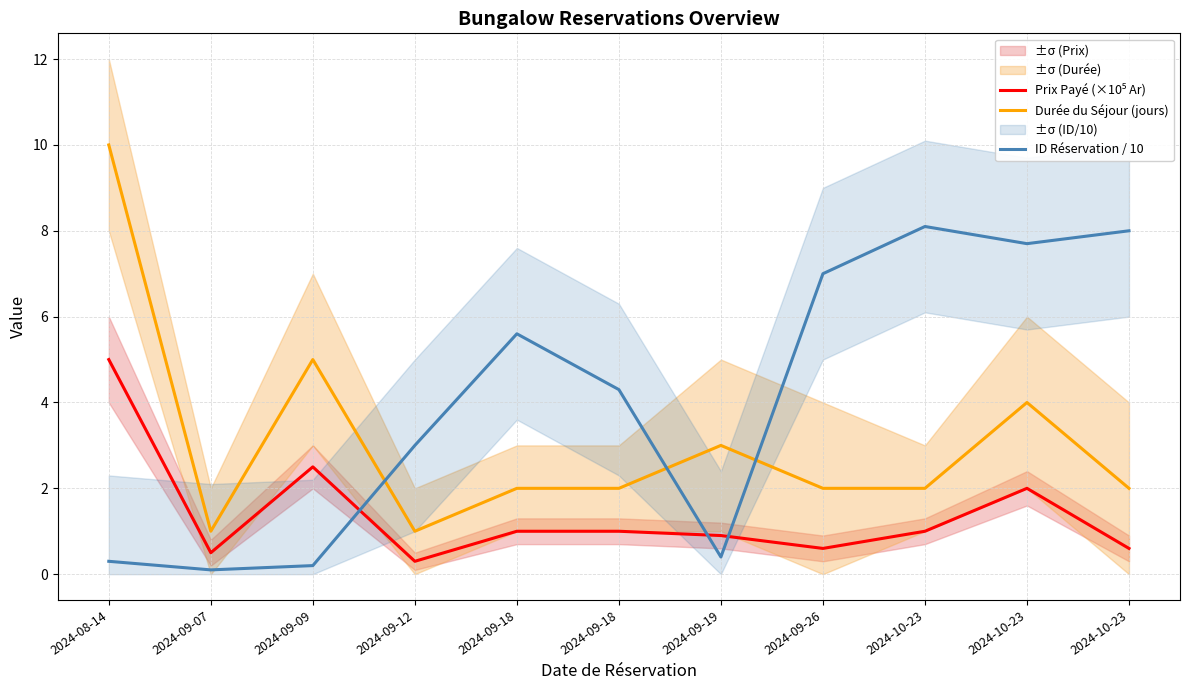

In Durée du Séjour (jours), how many points are lower than both neighbors (excluding endpoints)?

2